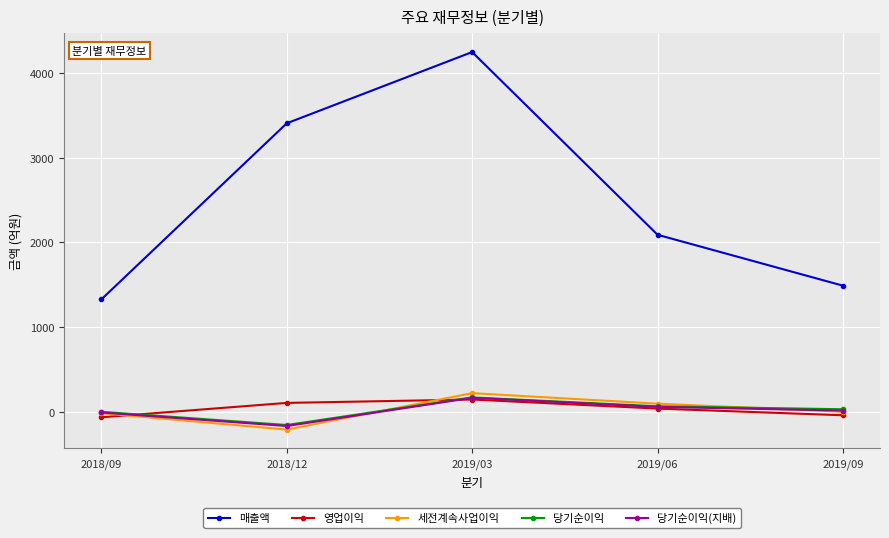

Which category has the lowest value across all series?

2018/12